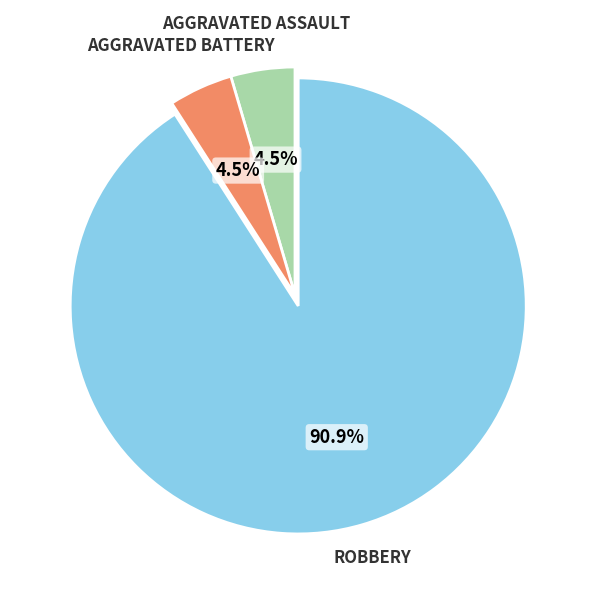

Is there any slice that represents more than half of the pie?

Yes